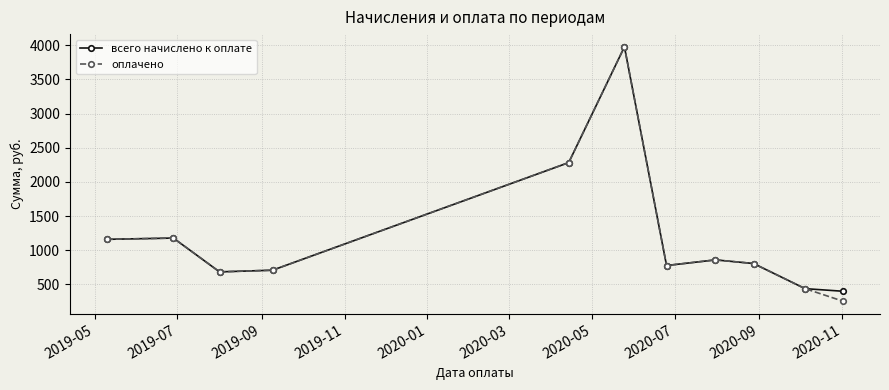

What is the sum of all всего начислено к оплате values?

13276.5